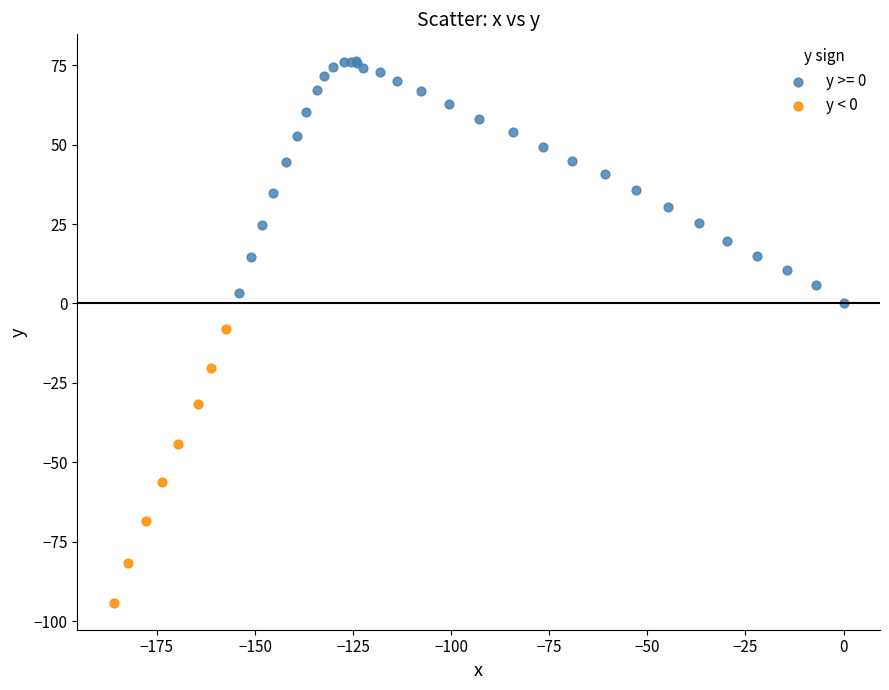

Which series reaches the minimum Y coordinate?

y < 0